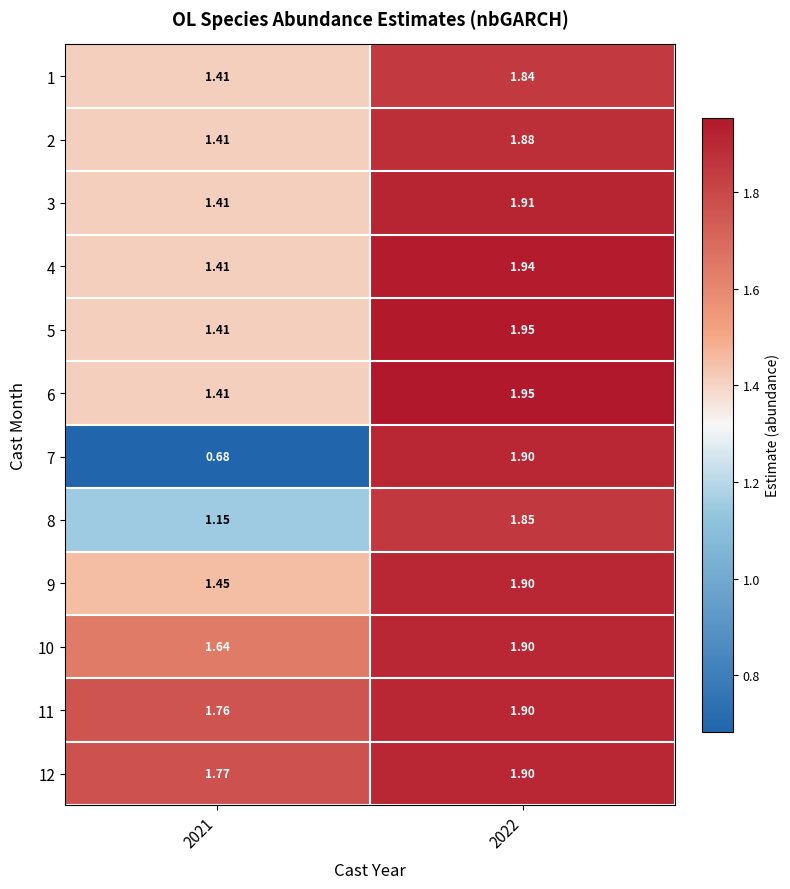

Count the number of categories in the chart.

2